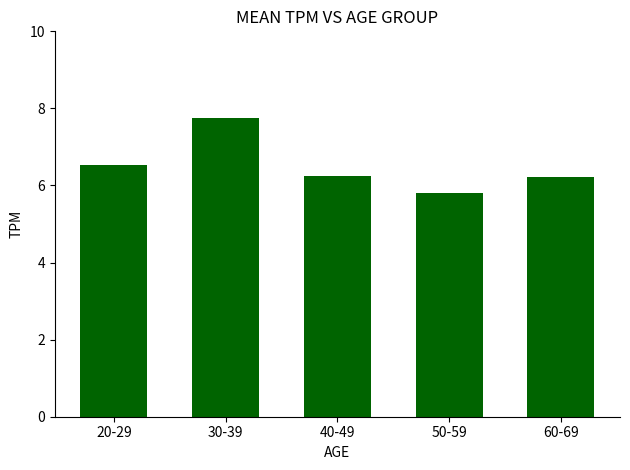

At which category does the chart reach its minimum across all series?

50-59